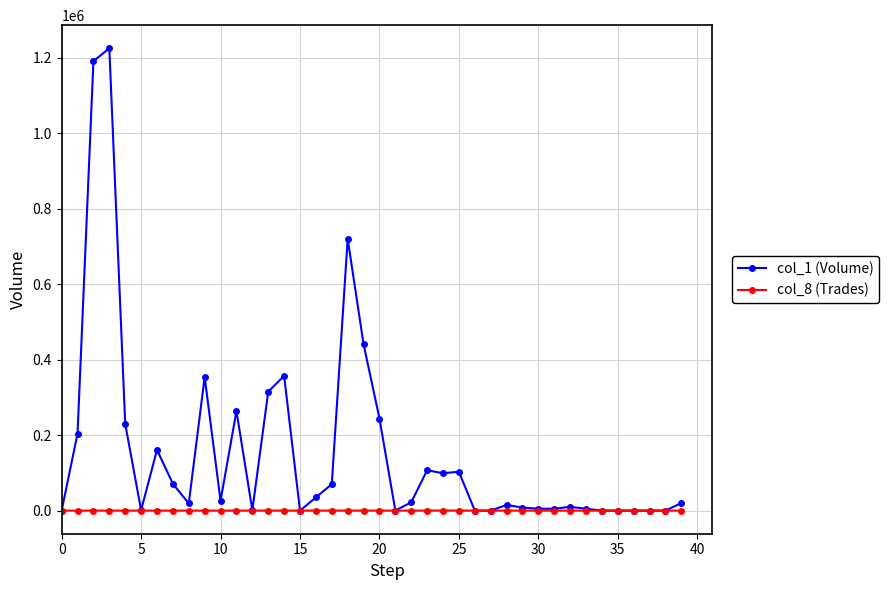

List the series in order of their overall mean, lowest first.

col_8 (Trades), col_1 (Volume)